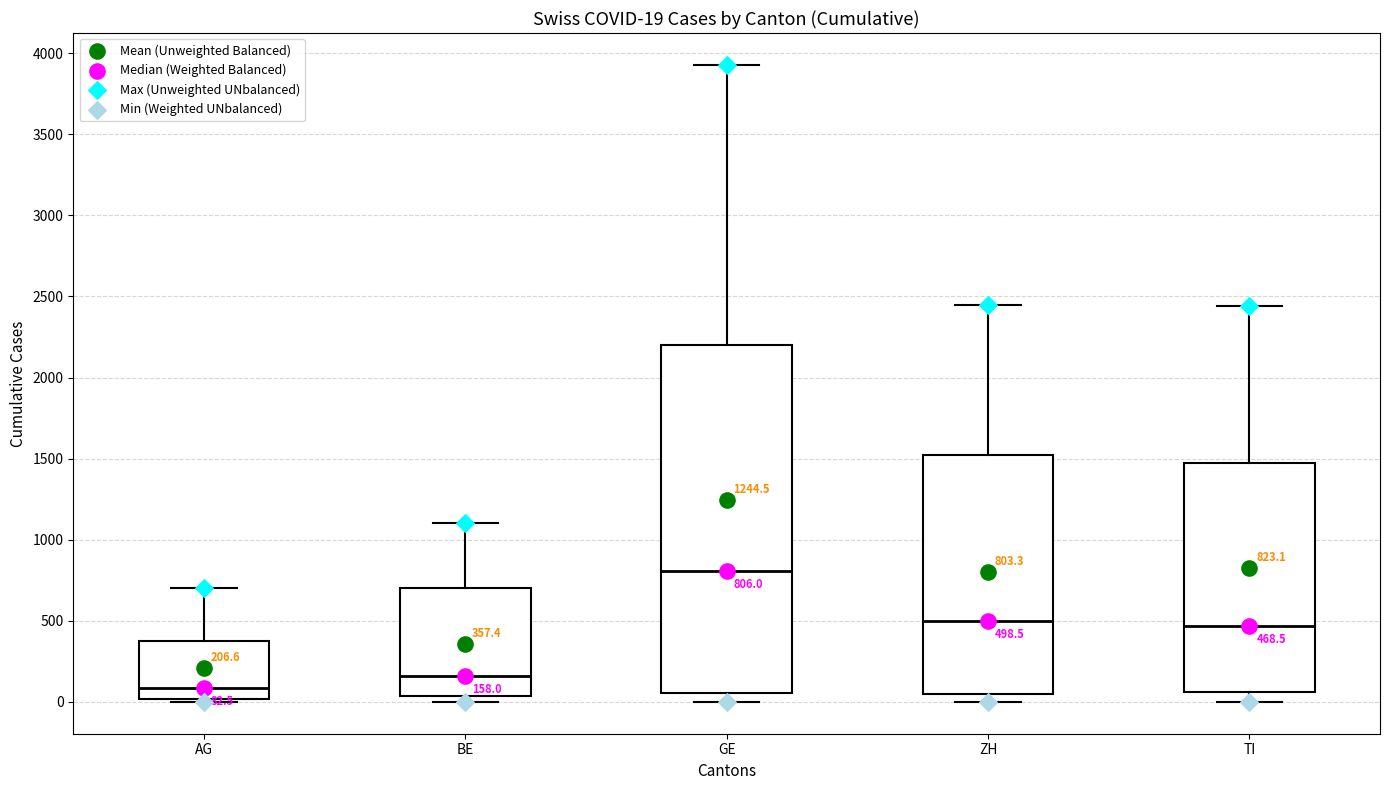

Which box has the lowest median line?

AG